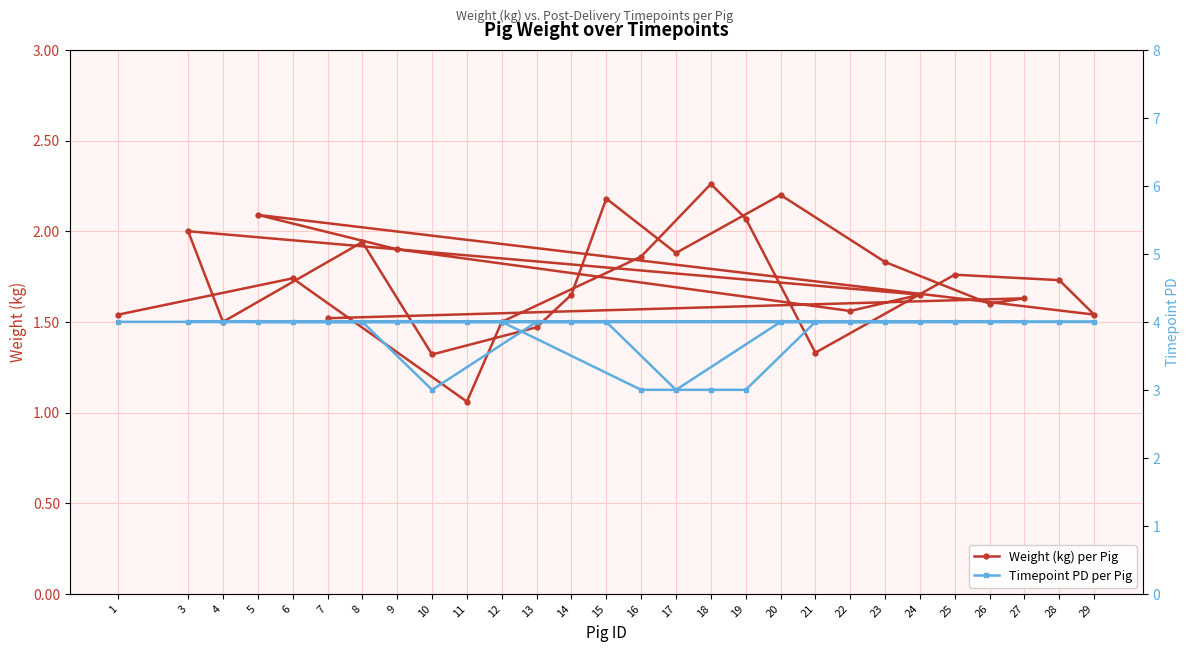

How many lines are shown in the chart?

2